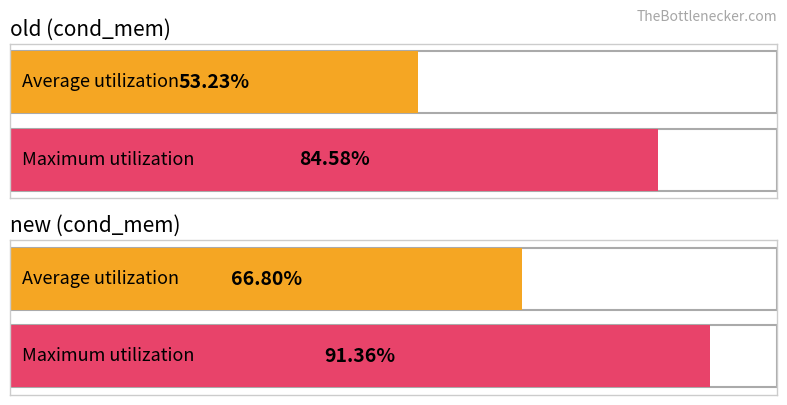

What value does the Average utilization series have at new?

66.8